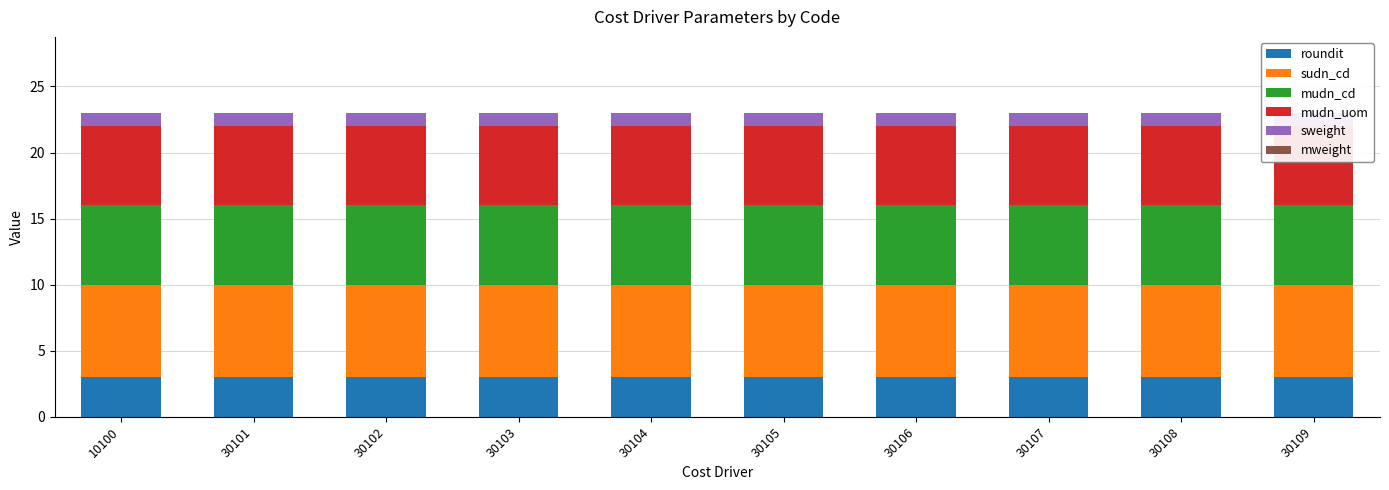

At which label is roundit closest to 3?

10100